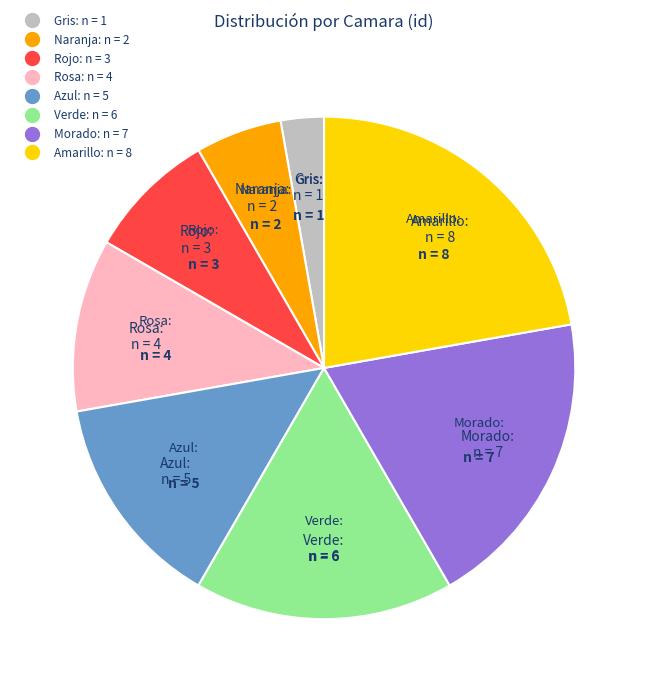

Is it true that Azul is 5% of the pie?

False